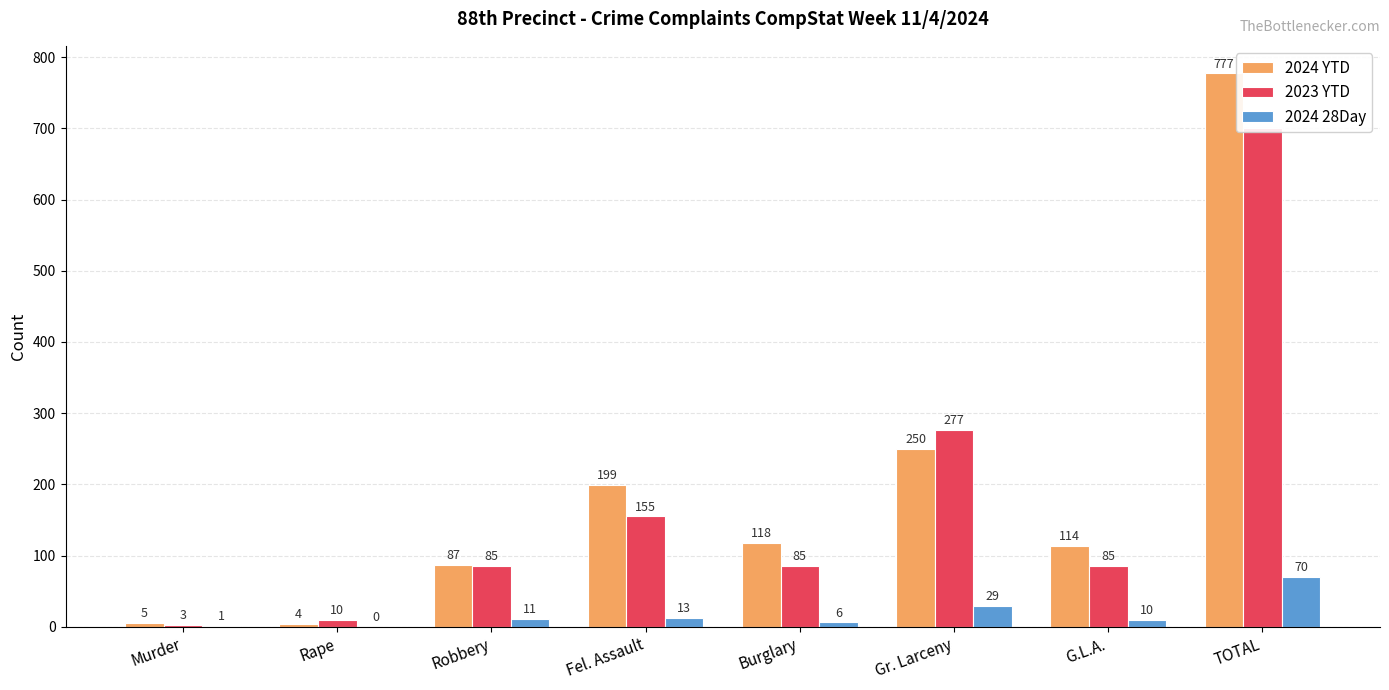

Reading right to left, transcribe all the data shown in this chart.

2024 YTD: TOTAL=777	G.L.A.=114	Gr. Larceny=250	Burglary=118	Fel. Assault=199	Robbery=87	Rape=4	Murder=5
2023 YTD: TOTAL=700	G.L.A.=85	Gr. Larceny=277	Burglary=85	Fel. Assault=155	Robbery=85	Rape=10	Murder=3
2024 28Day: TOTAL=70	G.L.A.=10	Gr. Larceny=29	Burglary=6	Fel. Assault=13	Robbery=11	Rape=0	Murder=1